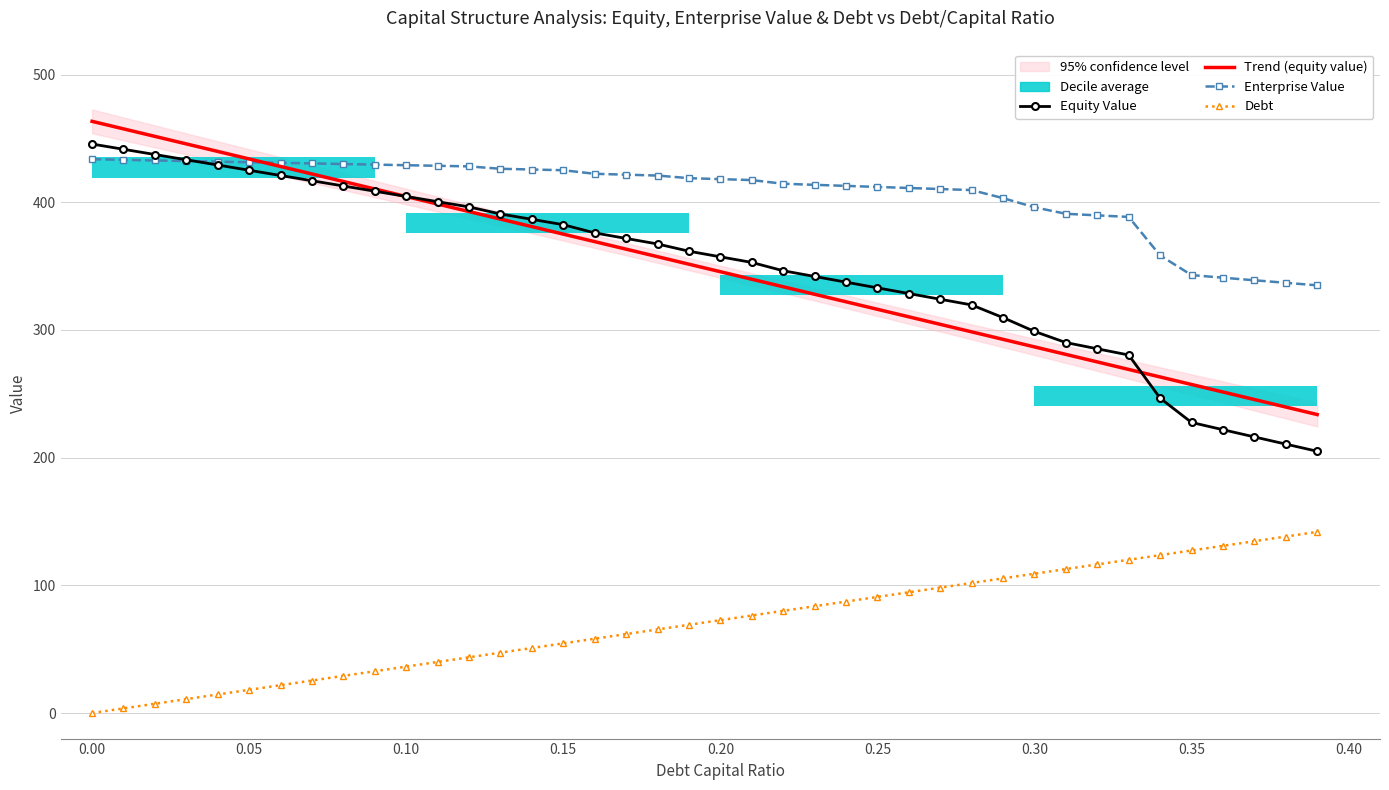

What is the highest value of the Enterprise Value series?

433.7